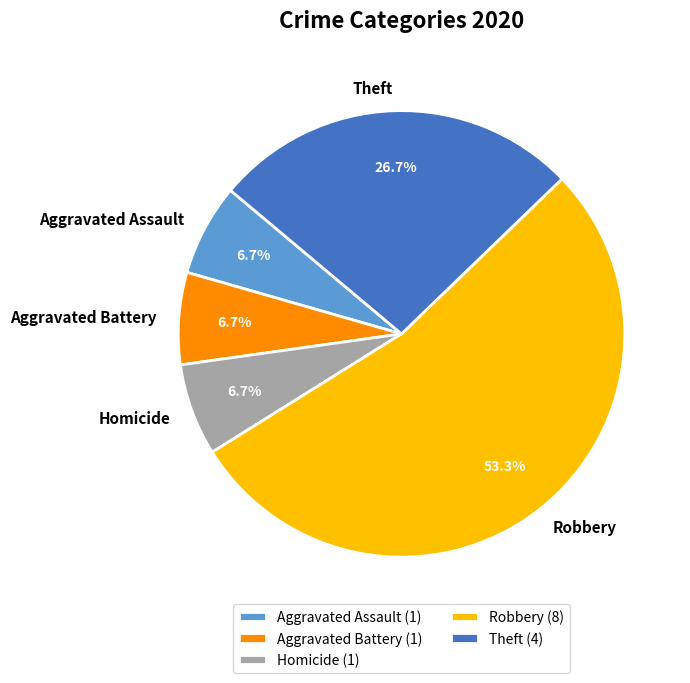

Which slice represents more than half of the pie?

Robbery